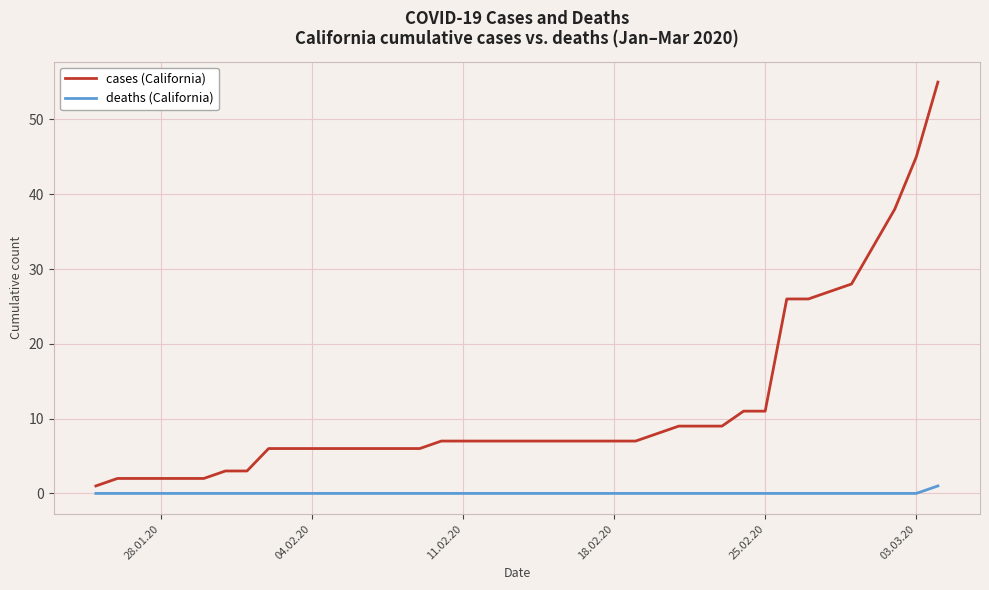

Is this an area chart (filled region under the line)?

No